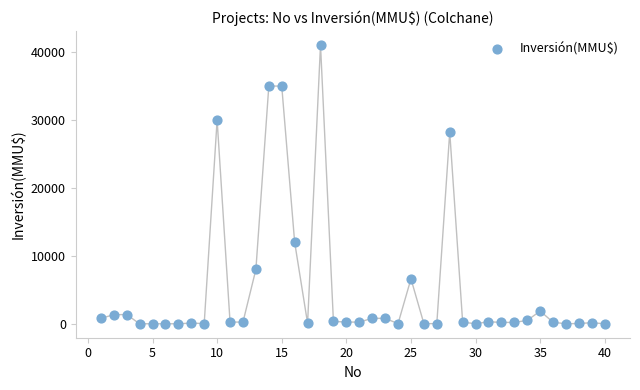

What is the range of Y values (max minus min)?

41075